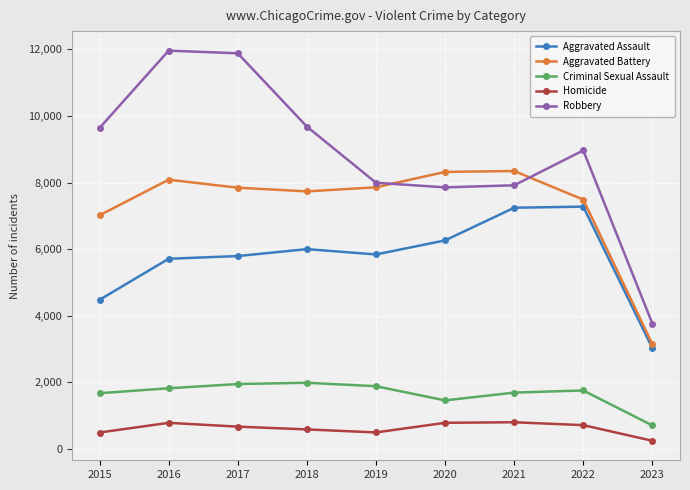

Which series has the largest range (max minus min)?

Robbery